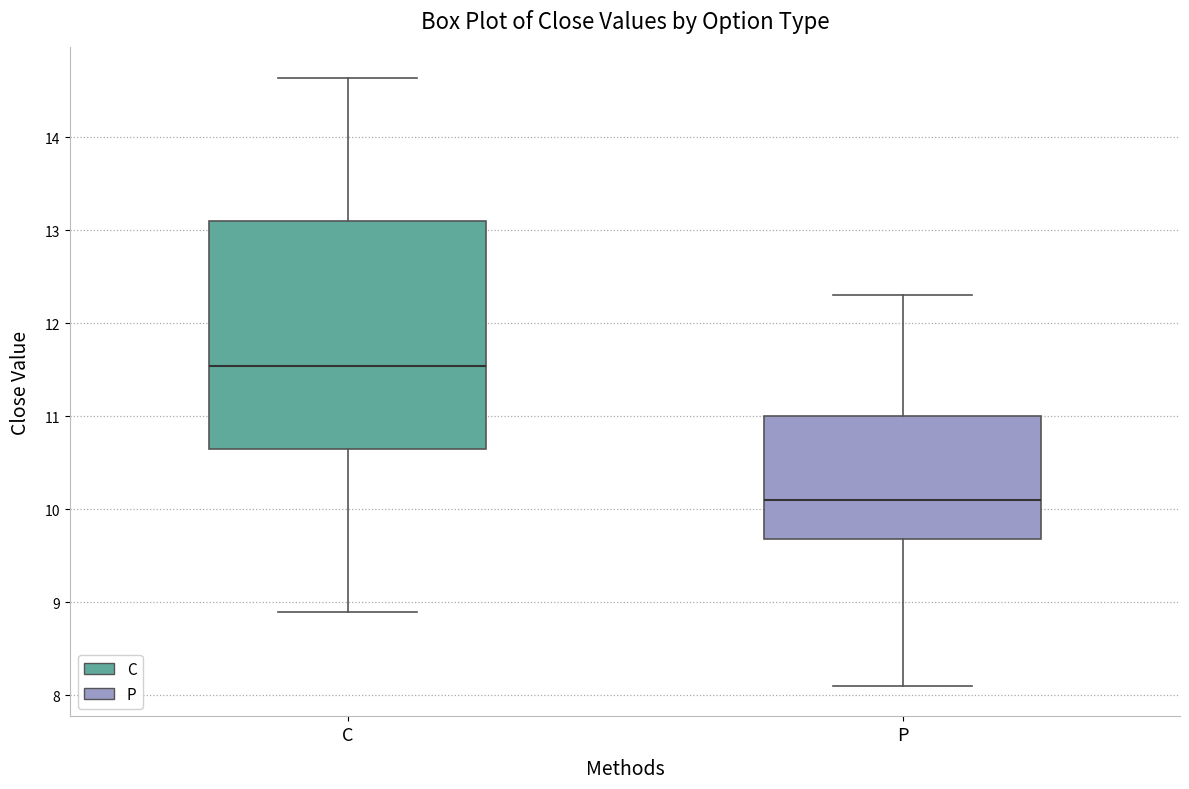

Where does the upper whisker of the box for P end on the y-axis? The values are not printed on the chart, so give them approximately, as read against the axis.

12.3